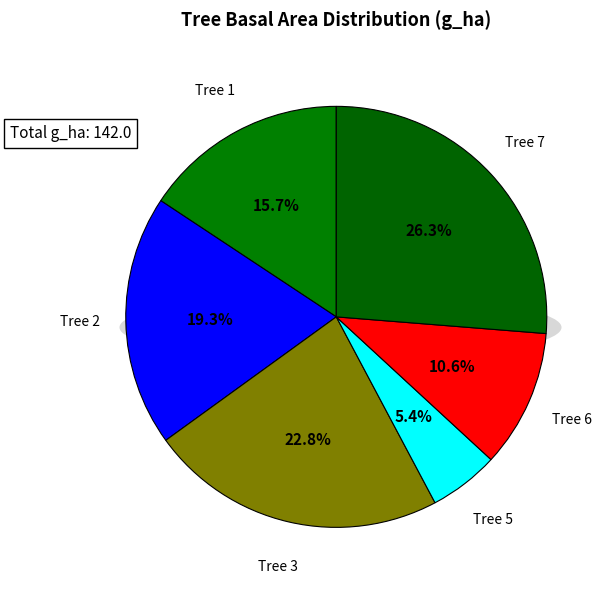

To the nearest percent, what portion does 7 represent?

26%